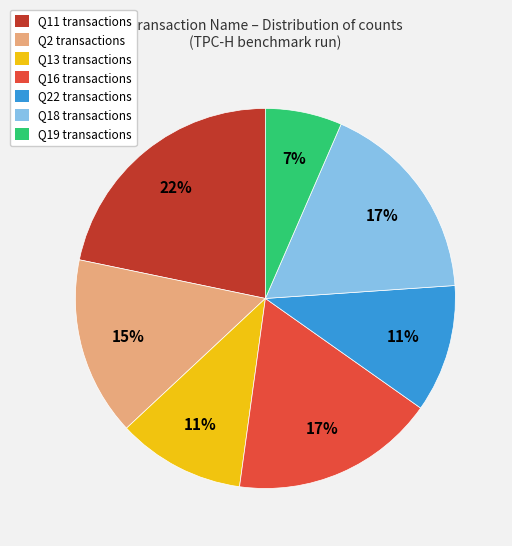

True or false: Q11 transactions accounts for 22% of the total.

True